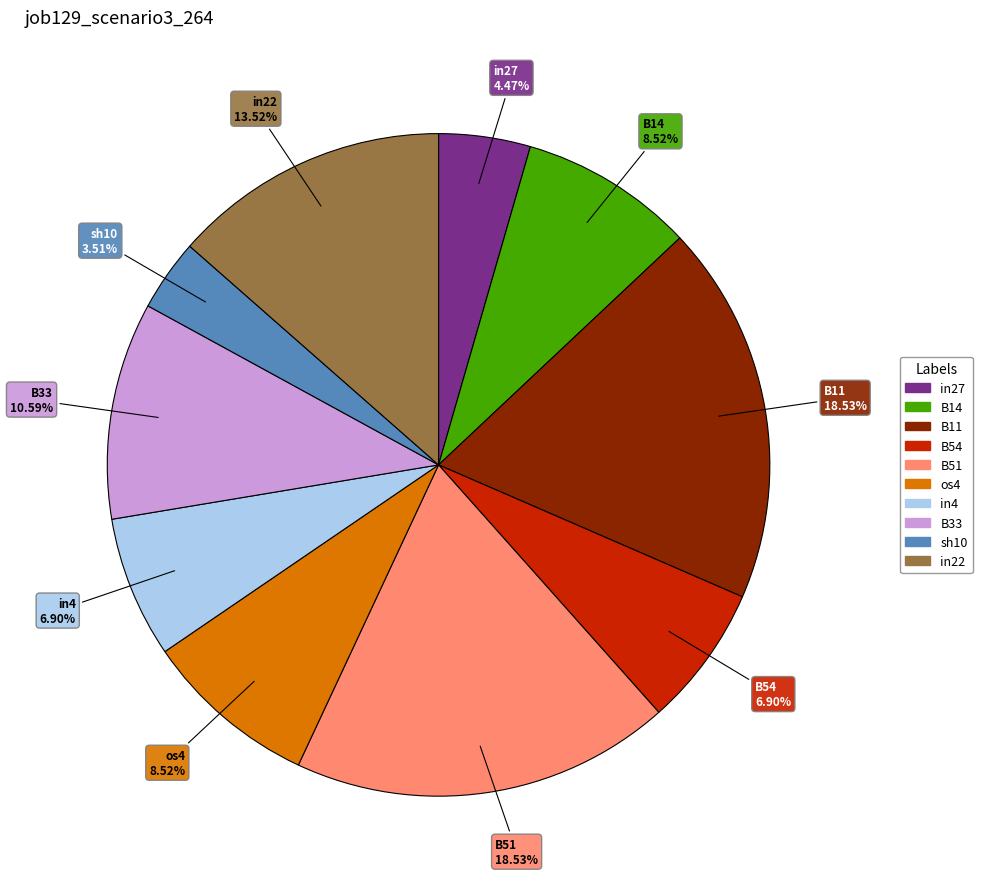

True or false: in22 accounts for 14% of the total.

True